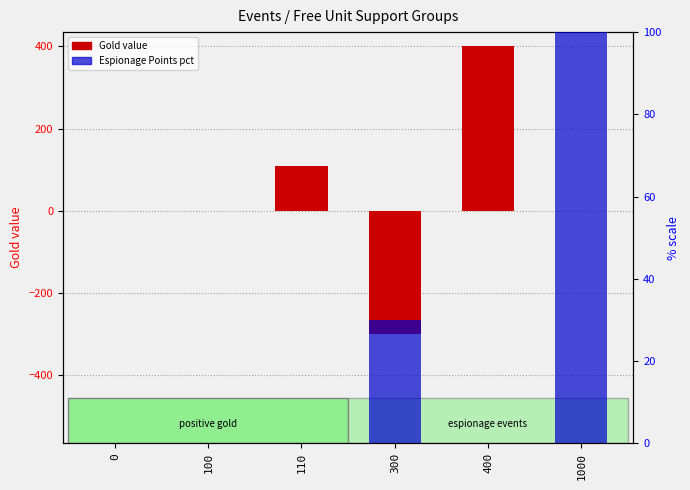

Count the number of data series in this chart.

2